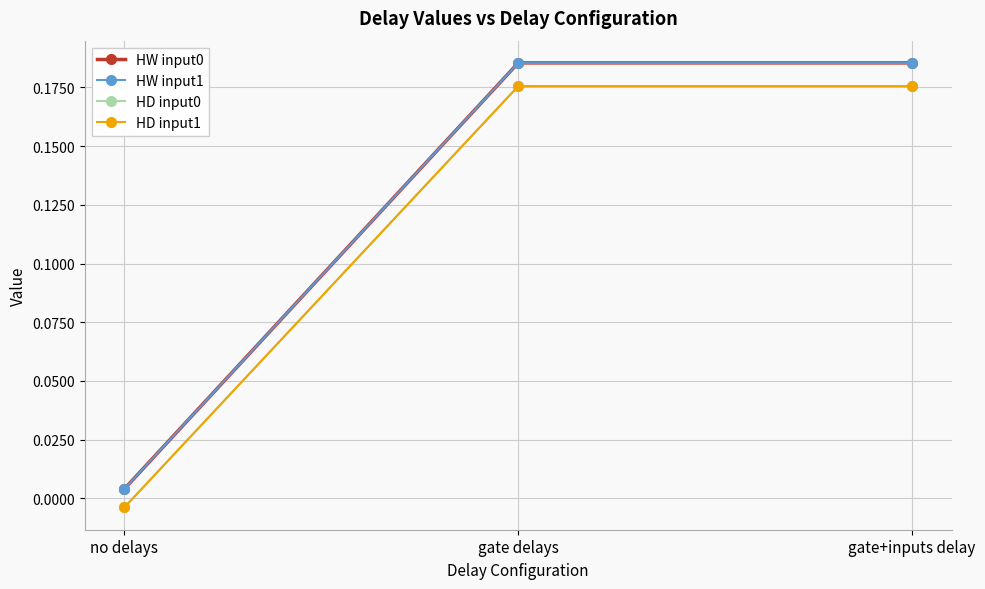

At which label does HW input1 reach its minimum?

no delays